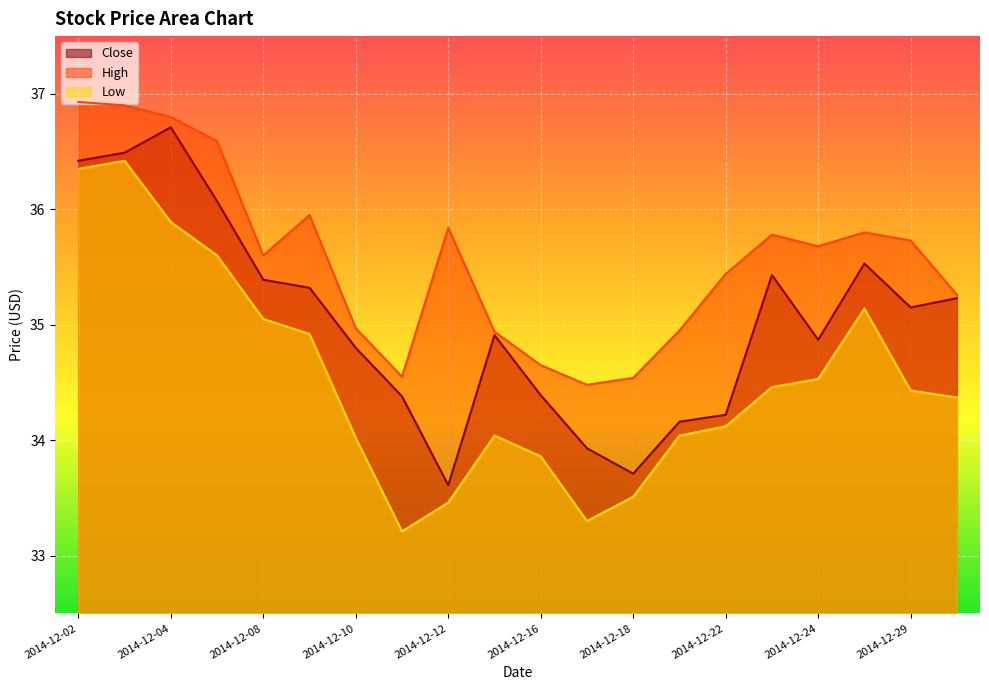

True or false: Close has more than 1 interior local peaks.

True